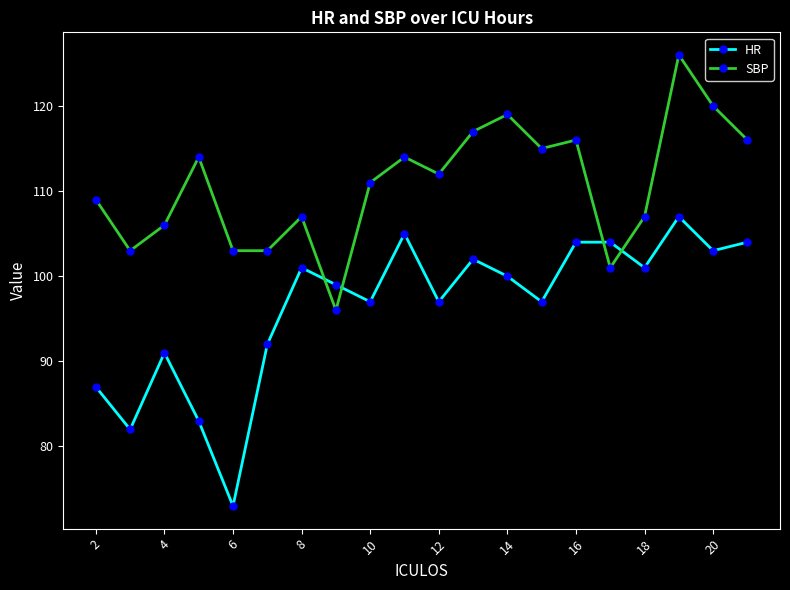

Which series has the largest total across all categories?

SBP